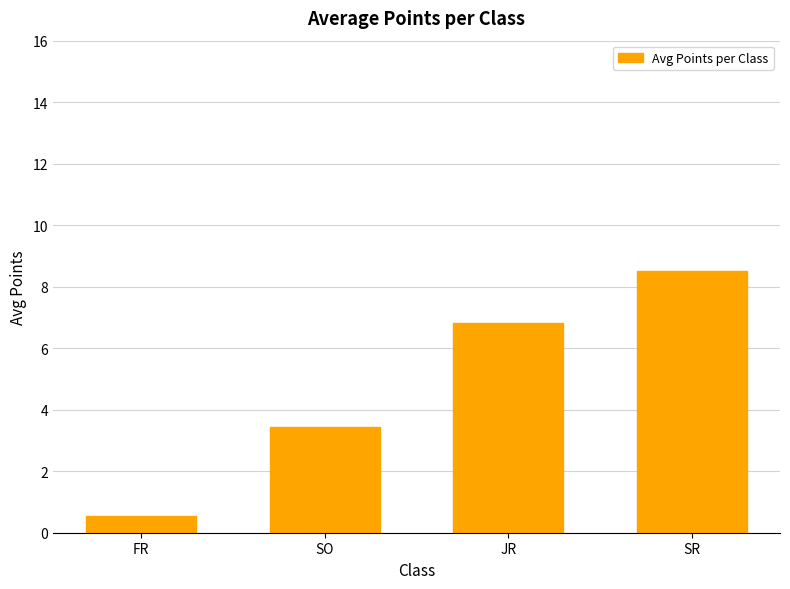

How many distinct data groups are displayed?

1